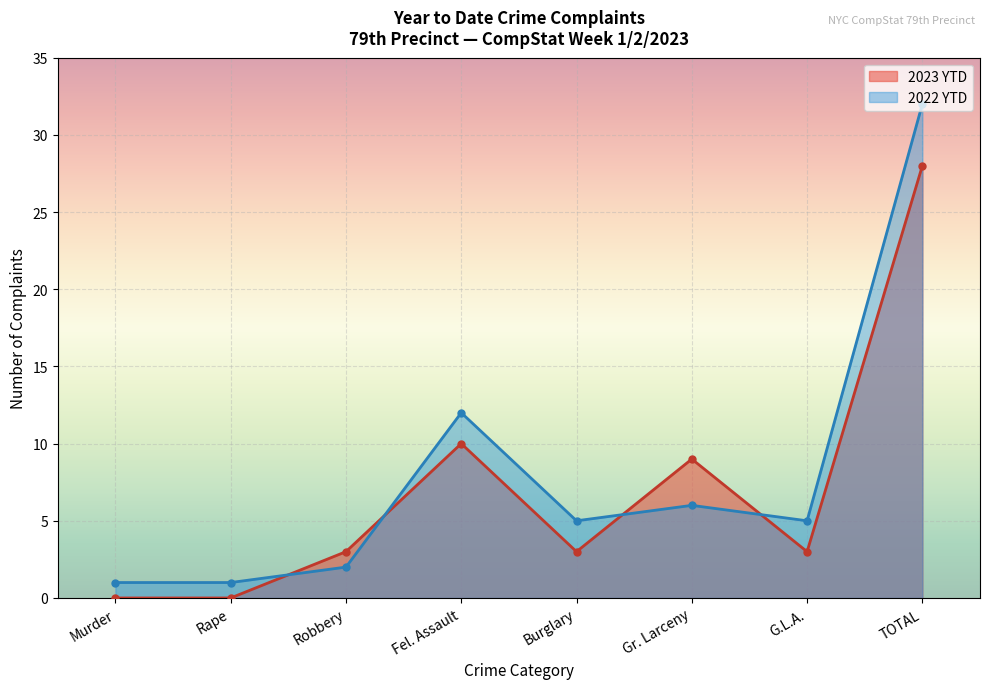

What is the highest value of the 2023 YTD series?

28